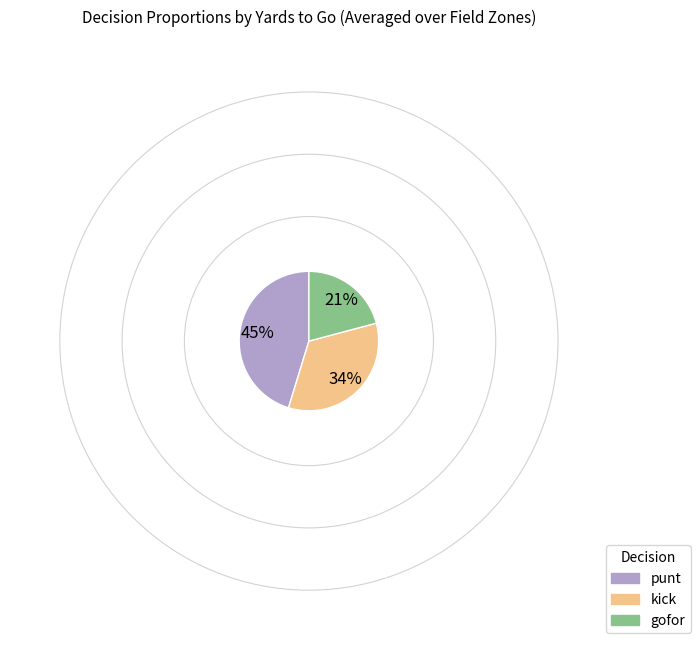

Does any single category account for the majority?

No